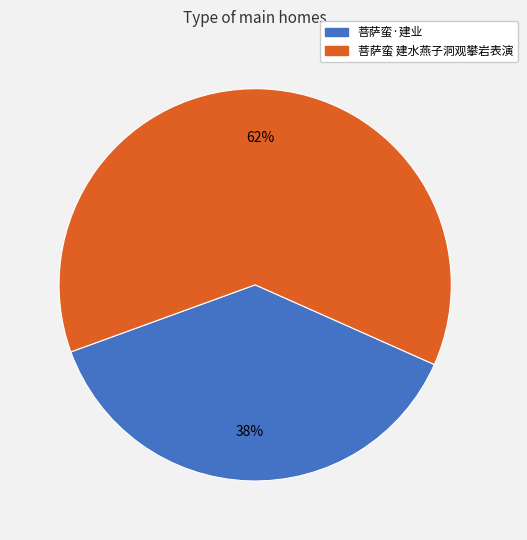

Is there any slice that represents more than half of the pie?

Yes